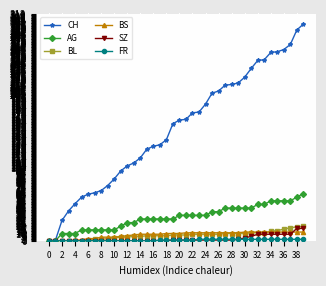

Which series has the largest total across all categories?

CH